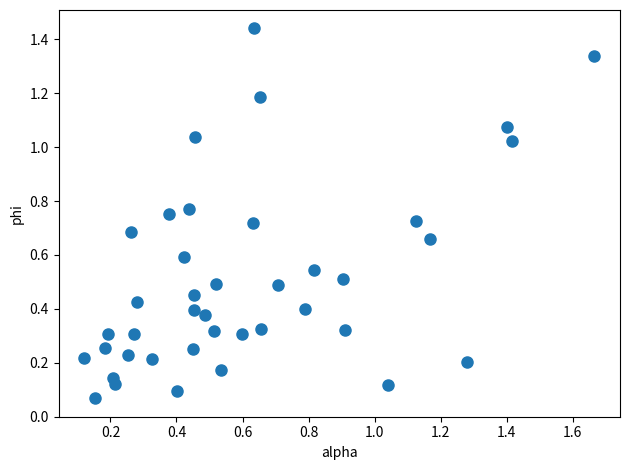

What is the range of X values (max minus min)?

1.5